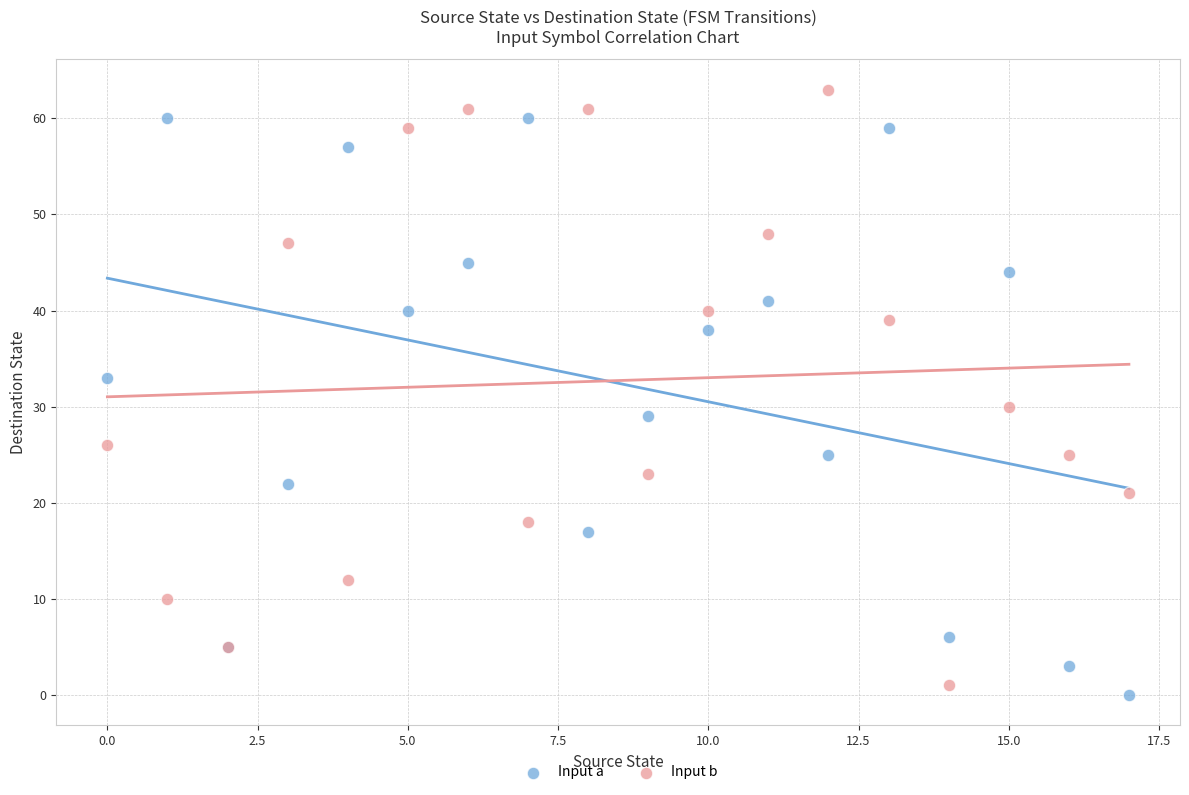

Which series contains the highest Y value?

Input b